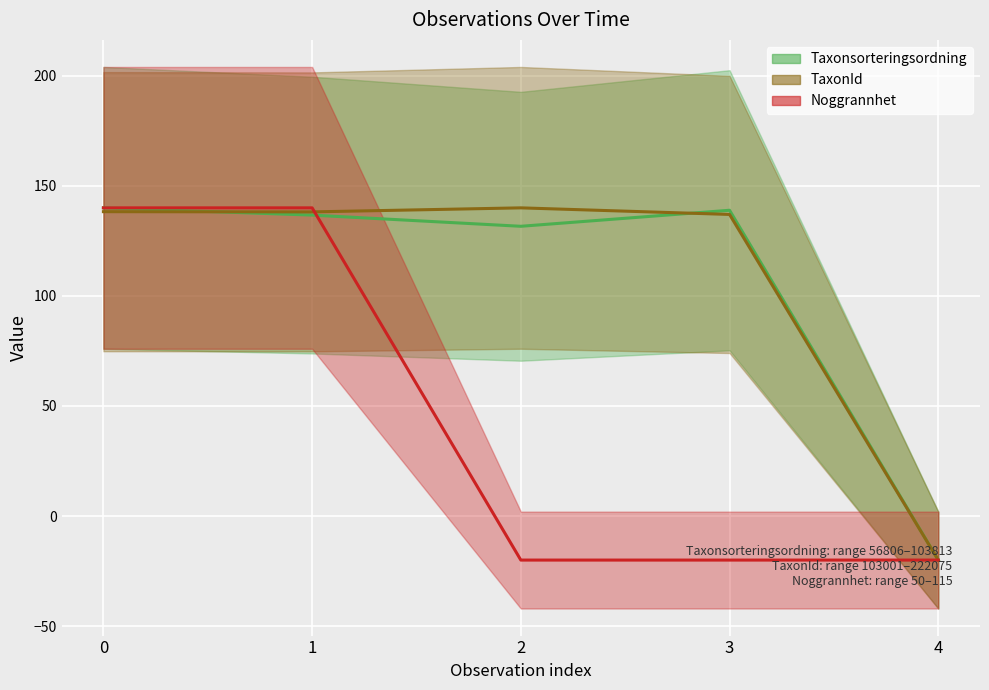

List the series in order of their peak value, lowest first.

Noggrannhet, Taxonsorteringsordning, TaxonId